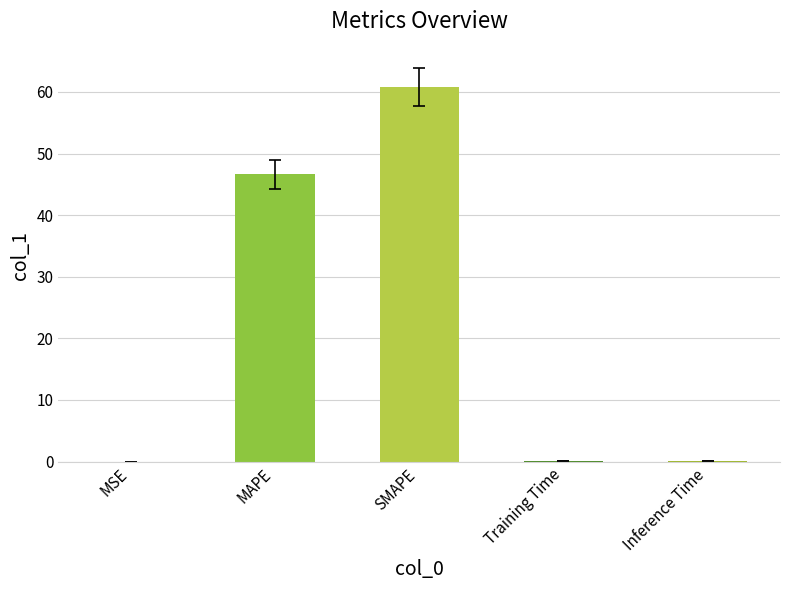

What is the change in value from MAPE to Inference Time?

-46.6